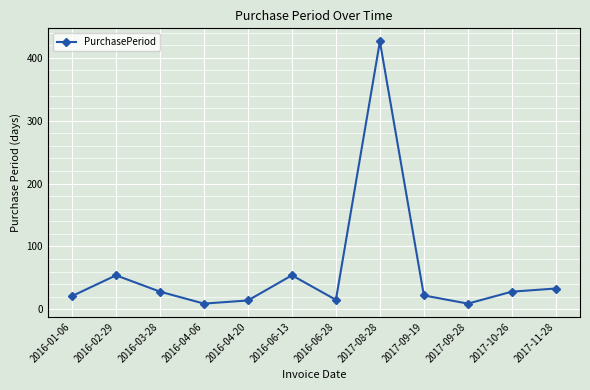

True or false: the data shows 626 at 2017-08-28.

False